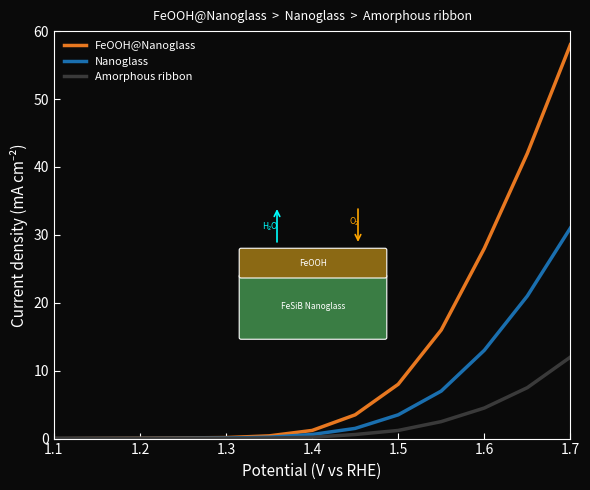

Which series has the widest spread of values?

FeOOH@Nanoglass